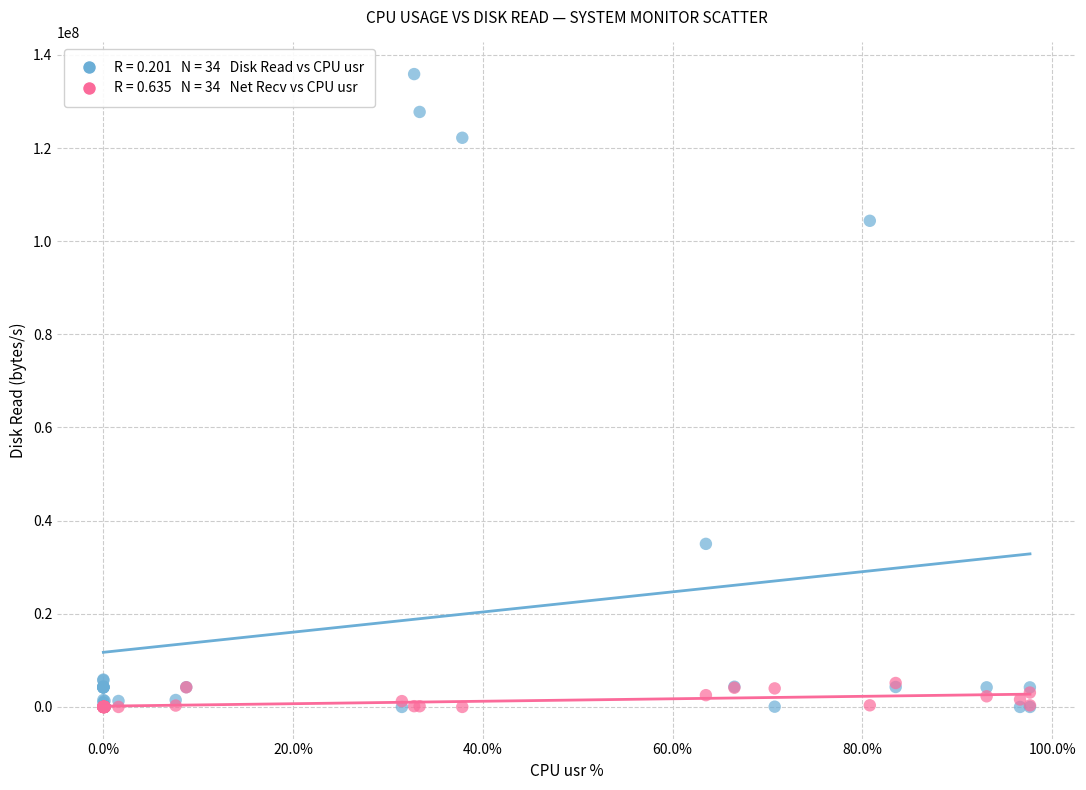

Across all series, what Y value is closest to 67936256?

35012608.0